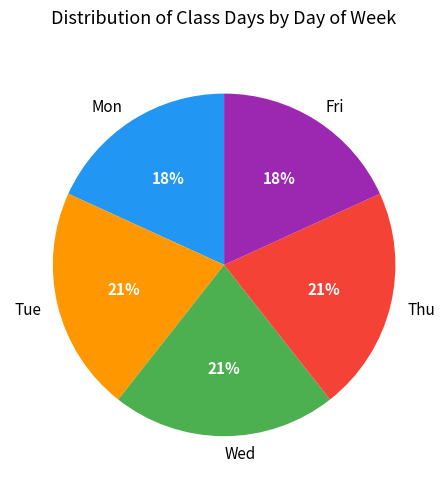

To the nearest percent, what percentage of the pie is Thu?

21%